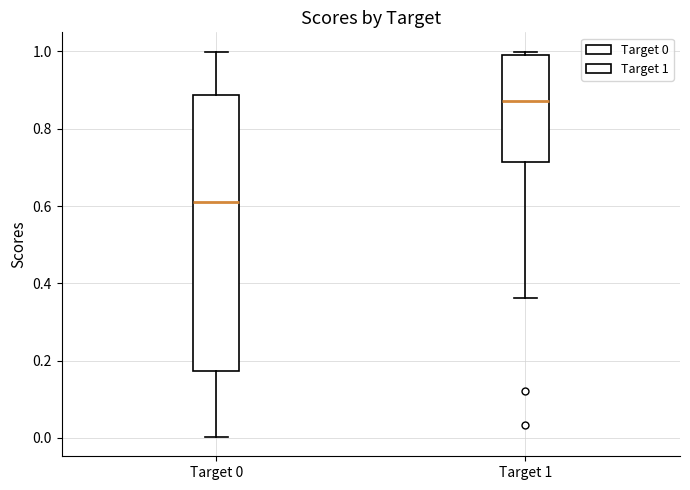

Reading left to right, transcribe this box plot: for each box, give where its median line is, the range the box spans, and where its two whiskers end, as read against the y-axis. The values are not printed on the chart, so give them approximately, as read against the axis.

Target 0: median 0.60, box 0.18 to 0.88, whiskers 0.00 to 1.00
Target 1: median 0.88, box 0.72 to 1.00, whiskers 0.36 to 1.00 (just above the box's upper edge)